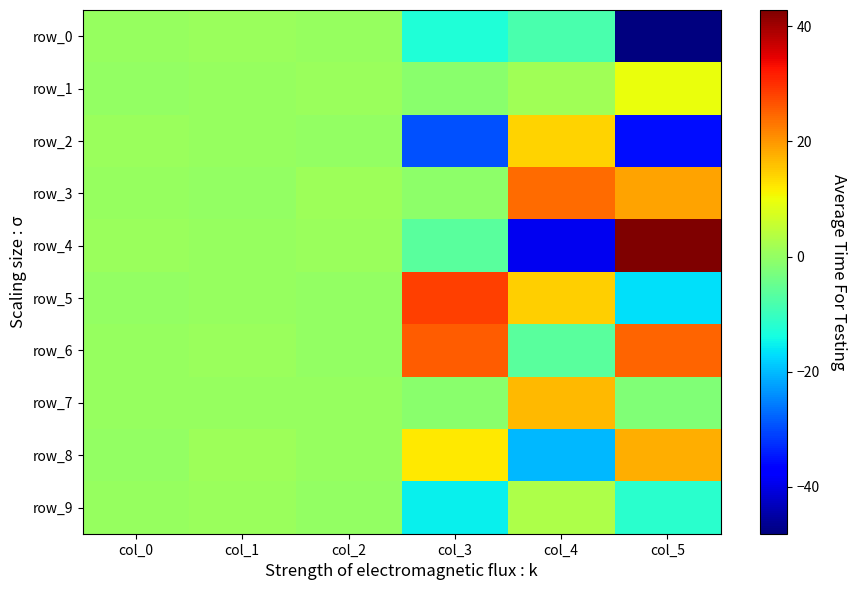

At col_4, list the series in order from smallest to largest.

row_4, row_8, row_0, row_6, row_1, row_9, row_2, row_5, row_7, row_3